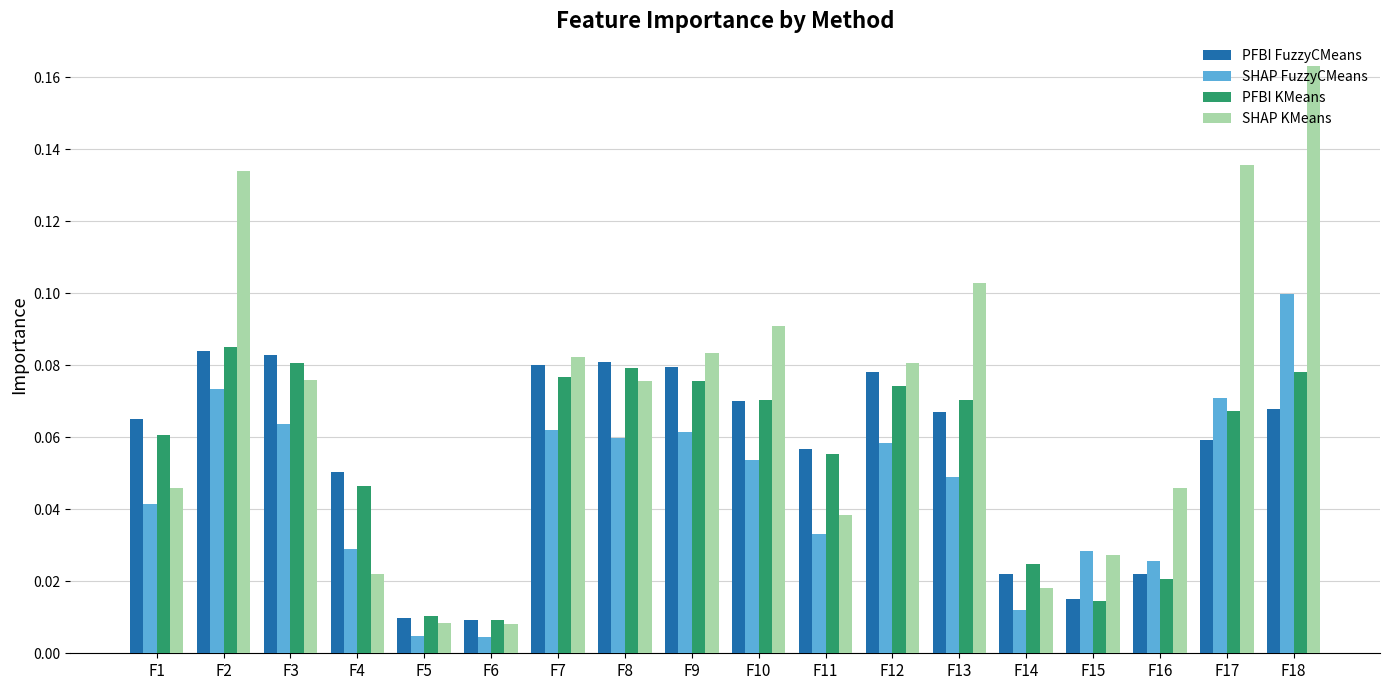

At which category does the chart reach its peak across all series?

F18